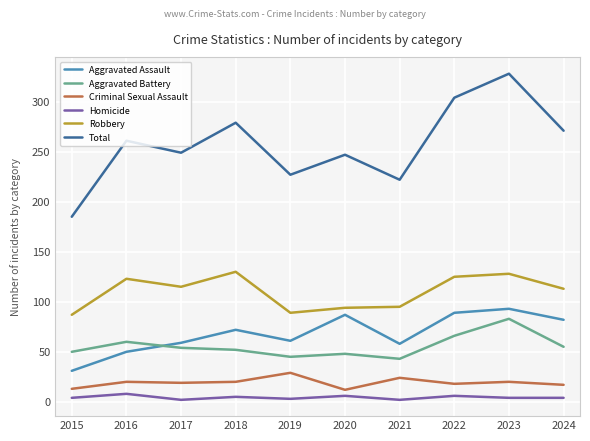

What is the sum of the Robbery values at 2019 and 2024?

202